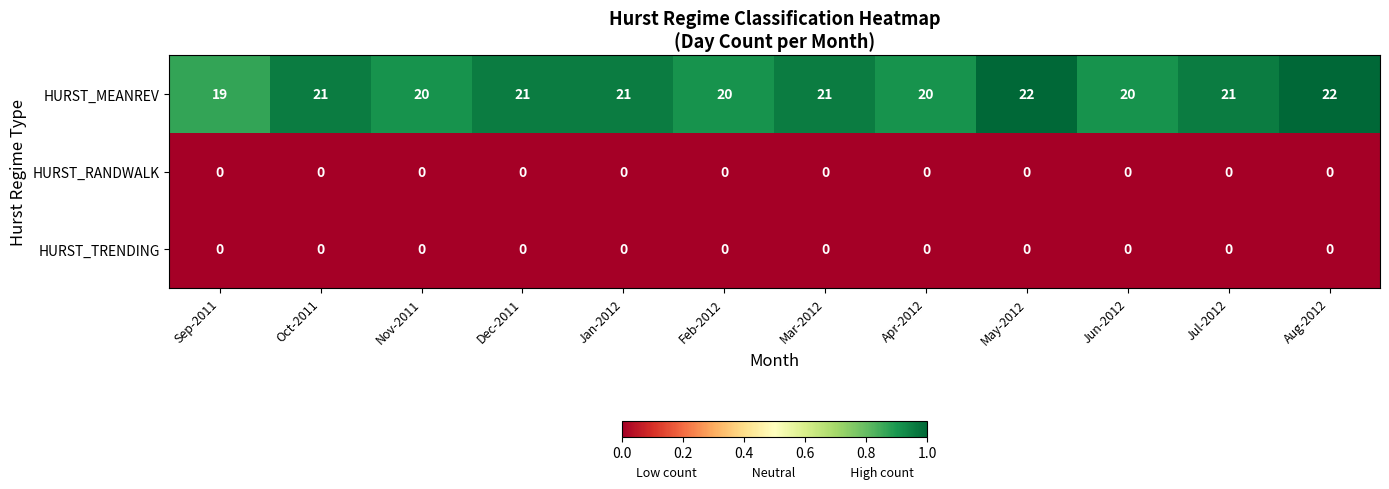

The value of HURST_RANDWALK at Jan-2012 is 0. True or false?

True